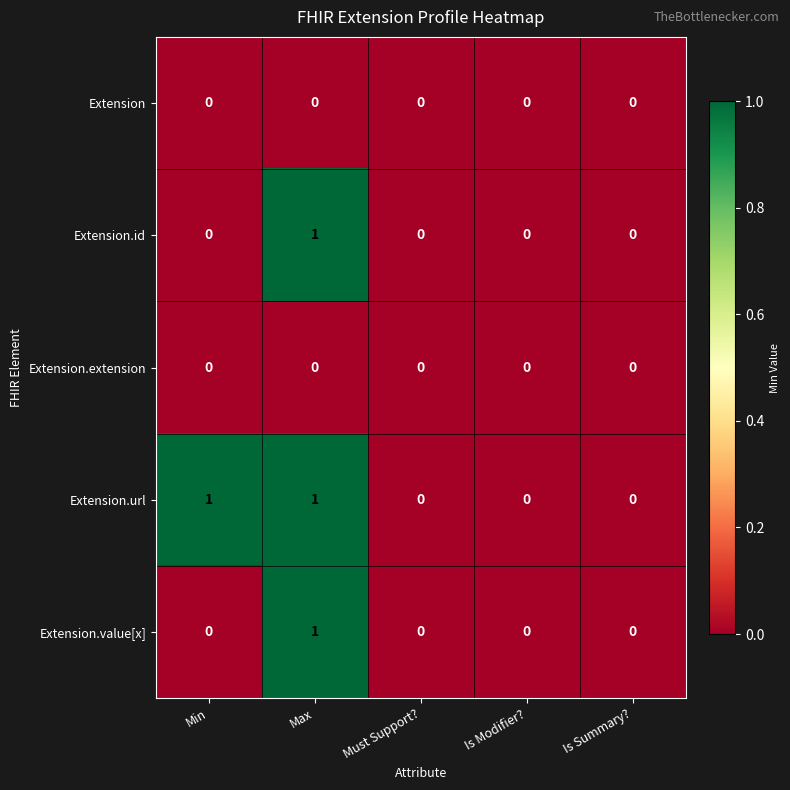

At which category is the sum across all series the highest?

Max